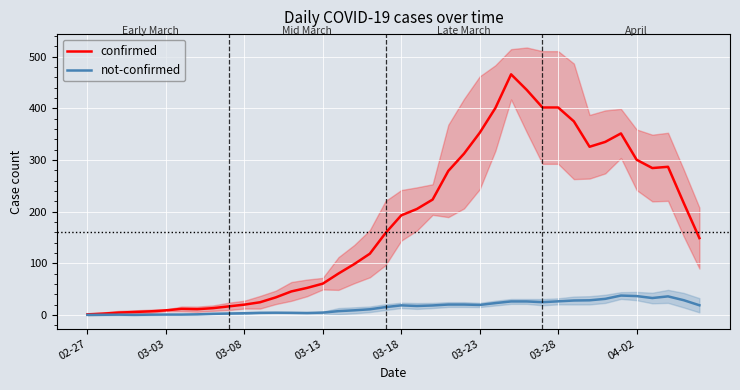

How many values in the confirmed series exceed 158?

20